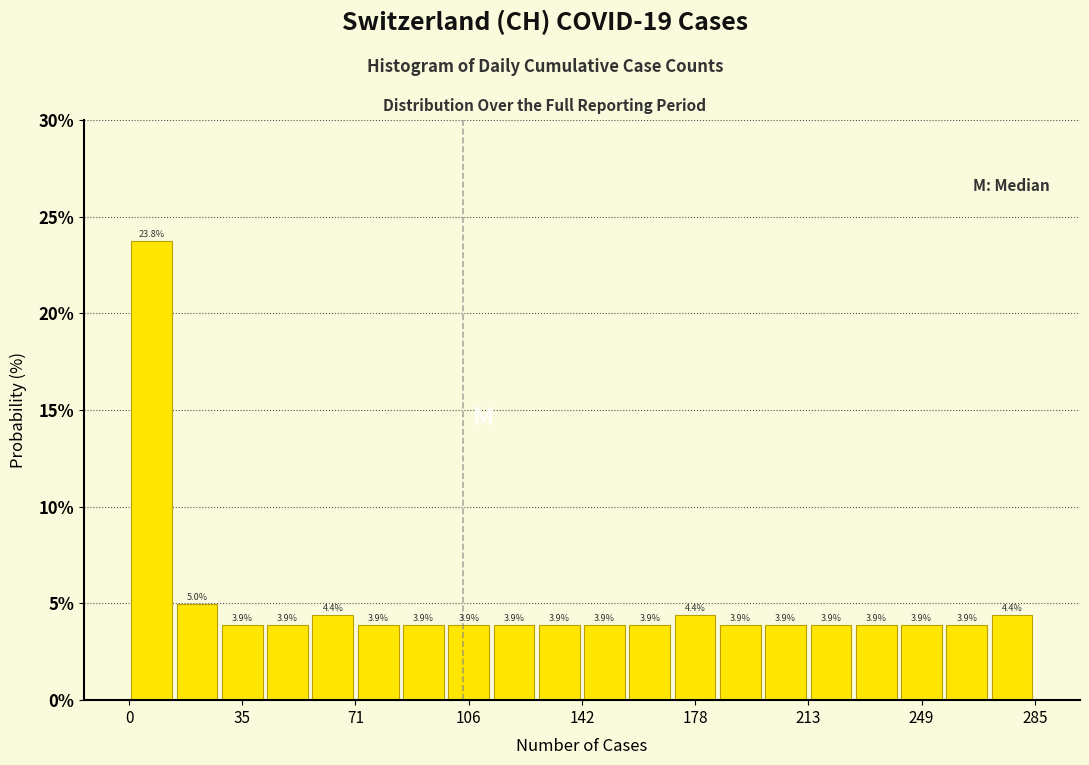

Read against the x-axis, roughly where is the centre of the tallest bar?

5